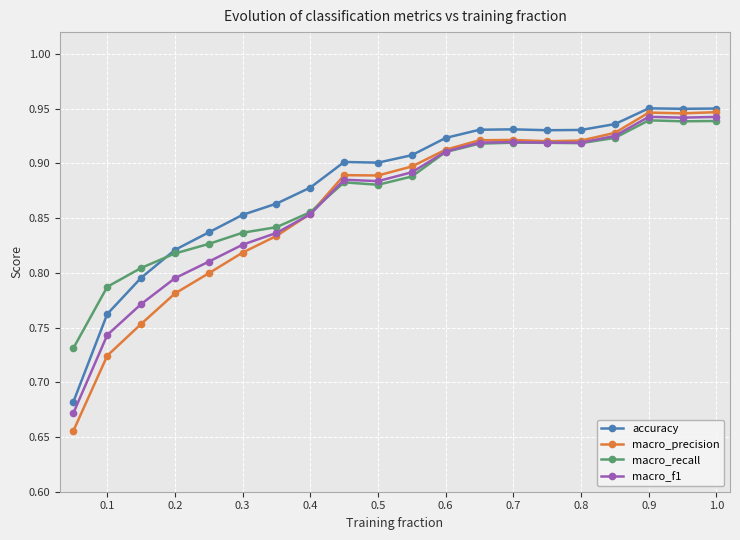

How many macro_f1 values are between 0 and 1?

20